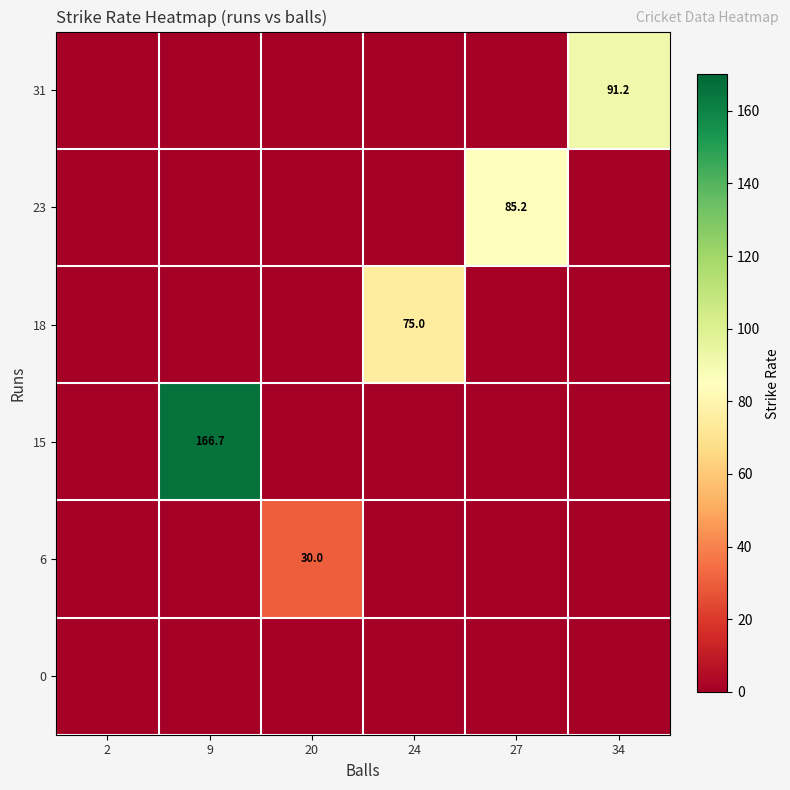

True or false: 31 has a value of 91.2 at 34.

True